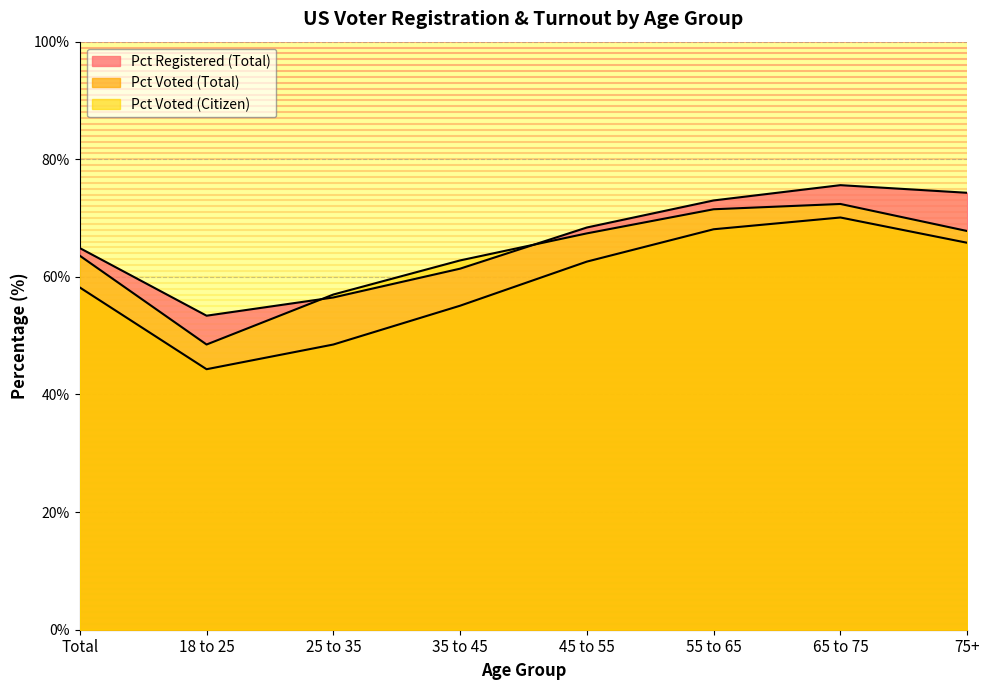

What is the sum of the Pct Registered (Total) values at 45 to 55 and 55 to 65?

141.4